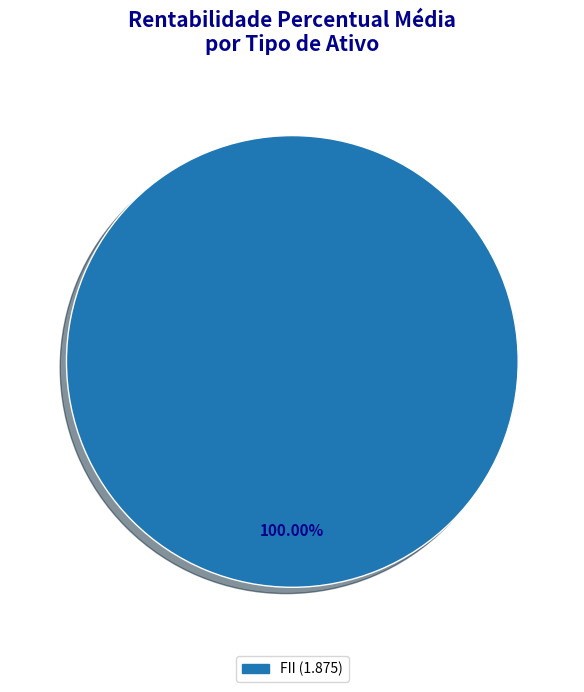

Is there any slice that represents more than half of the pie?

Yes